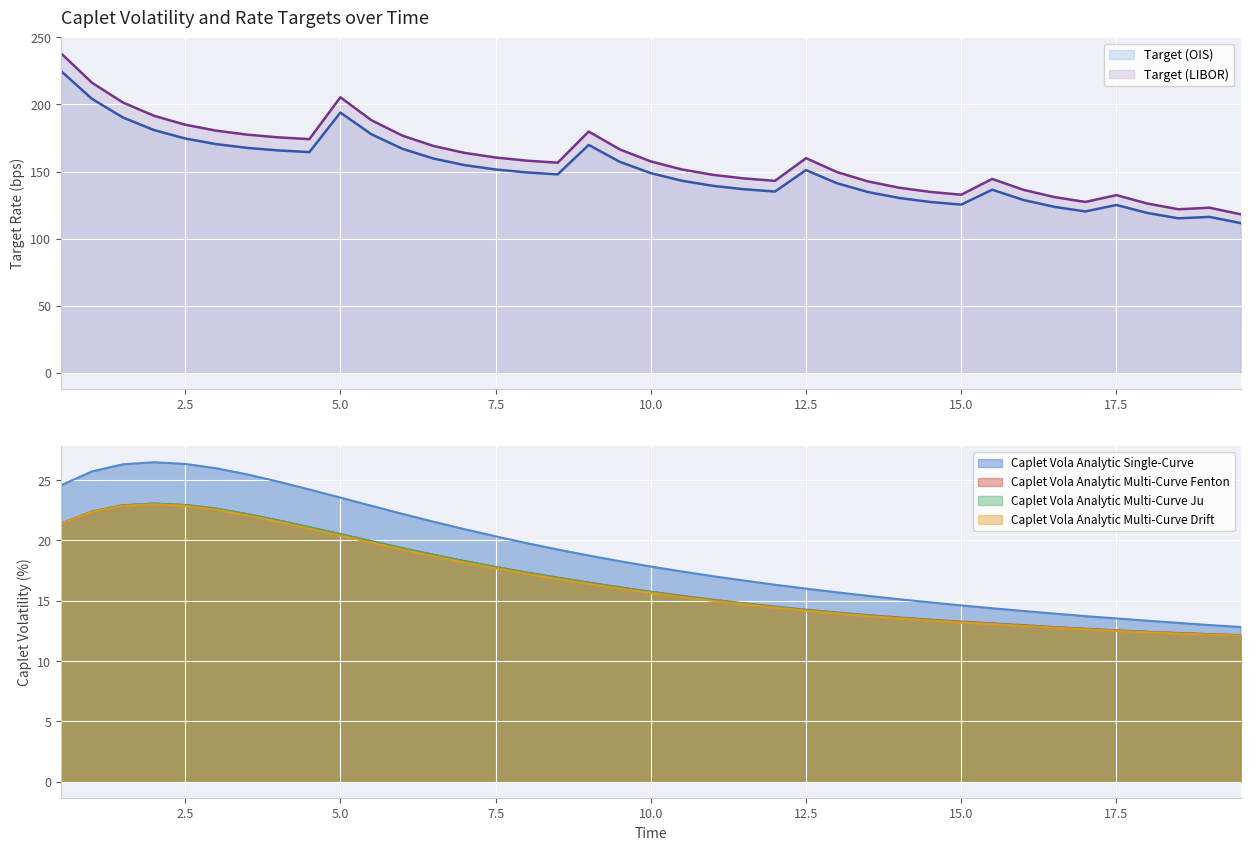

True or false: Caplet Vola Analytic Multi-Curve Ju and Target (OIS) intersect in this chart.

False